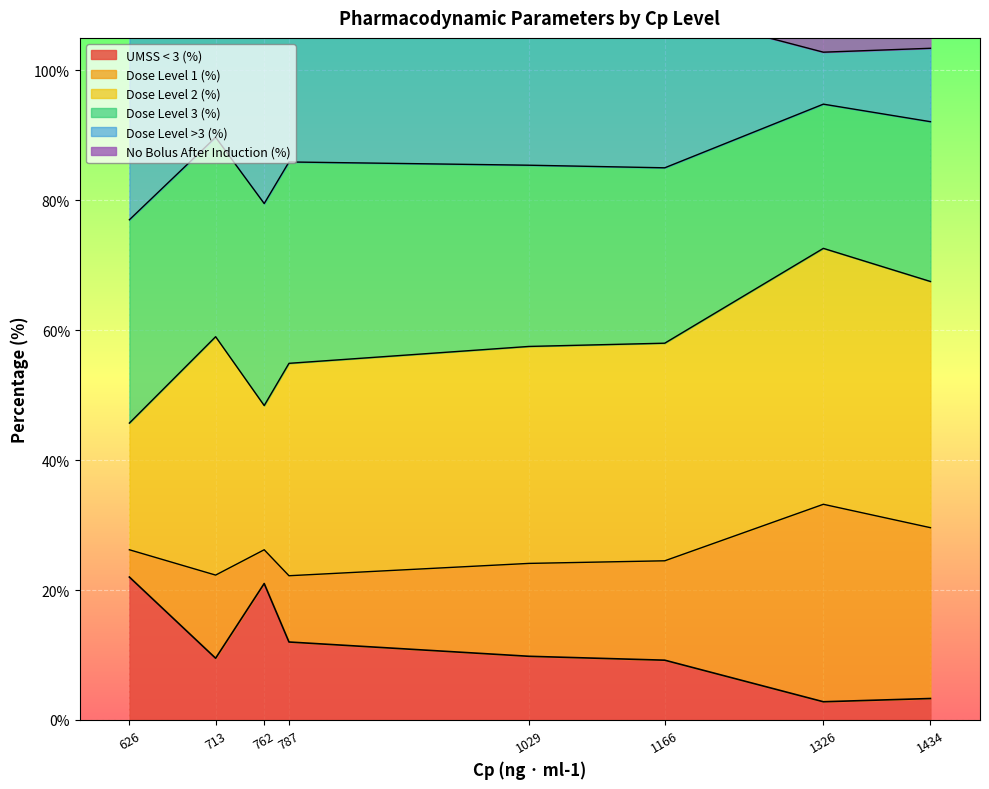

The value of UMSS < 3 (%) at 1434 is 3.3. True or false?

True